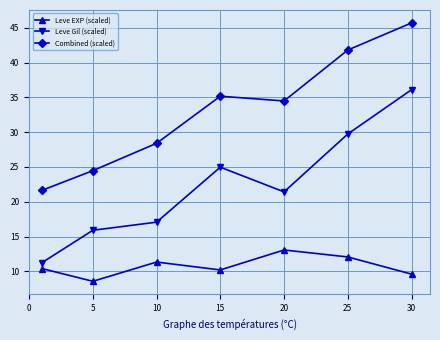

Which series has the largest range (max minus min)?

Leve Gil (scaled)